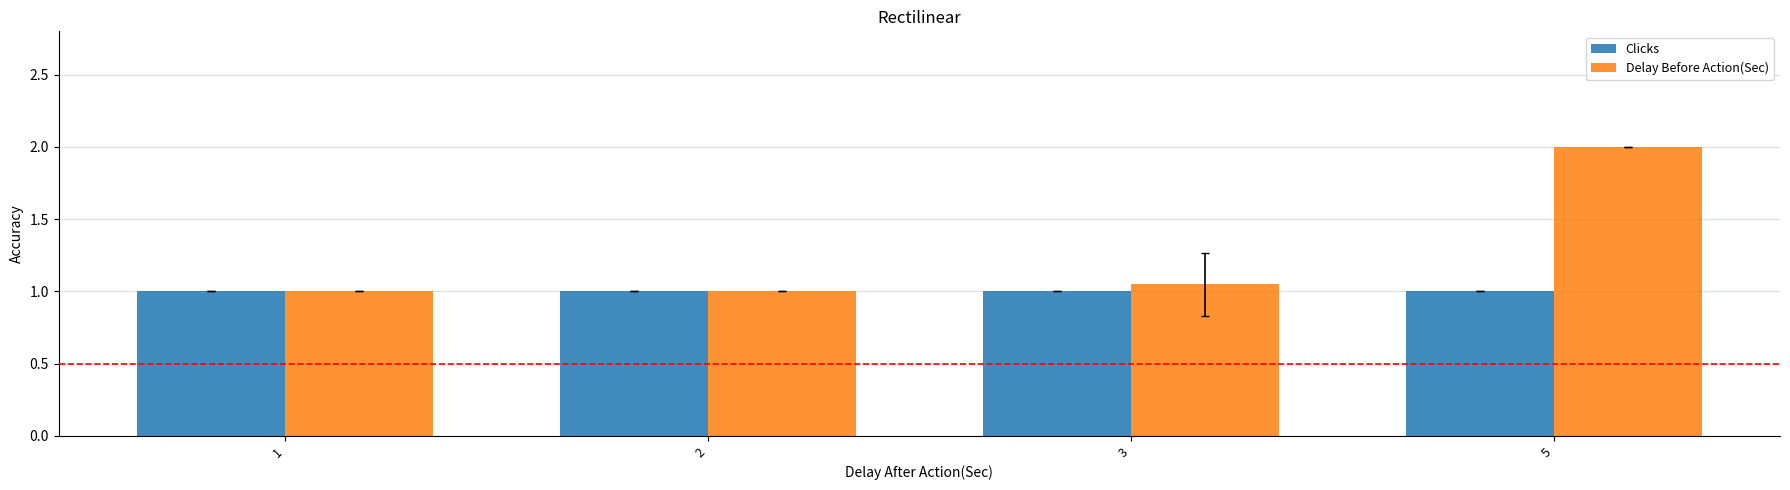

List the series in order of their peak value, lowest first.

Clicks, Delay Before Action(Sec)